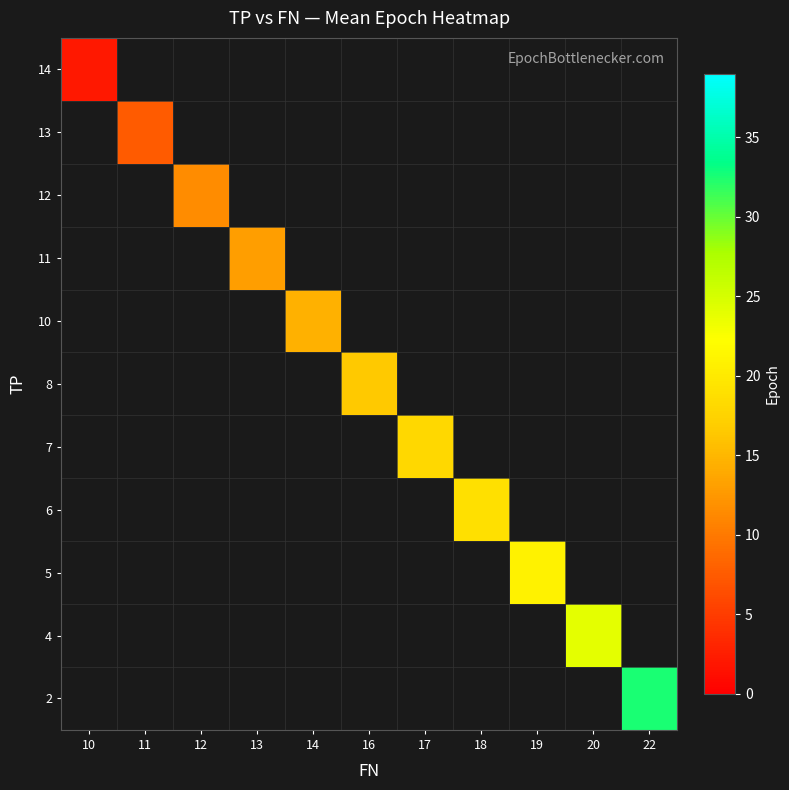

Which label corresponds to the largest value in the chart?

22